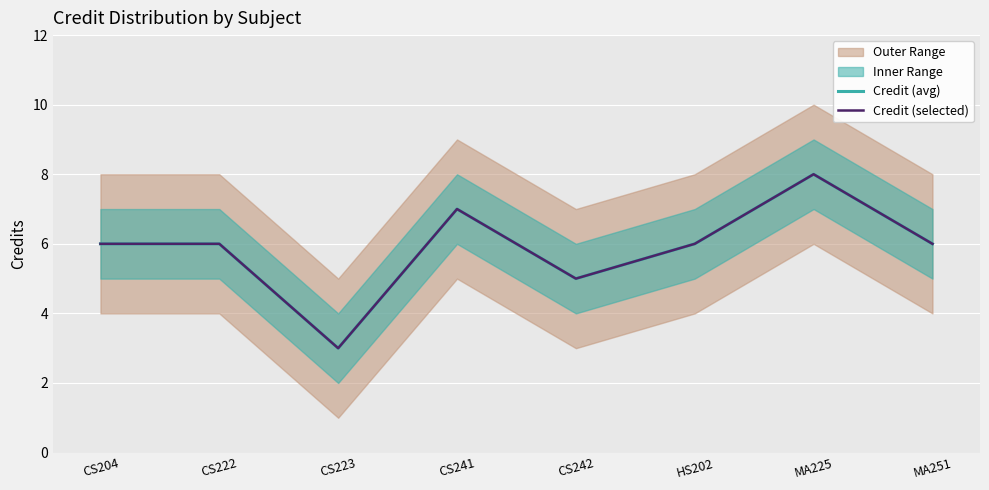

In Credit (selected), how many points are higher than both neighbors (excluding endpoints)?

2